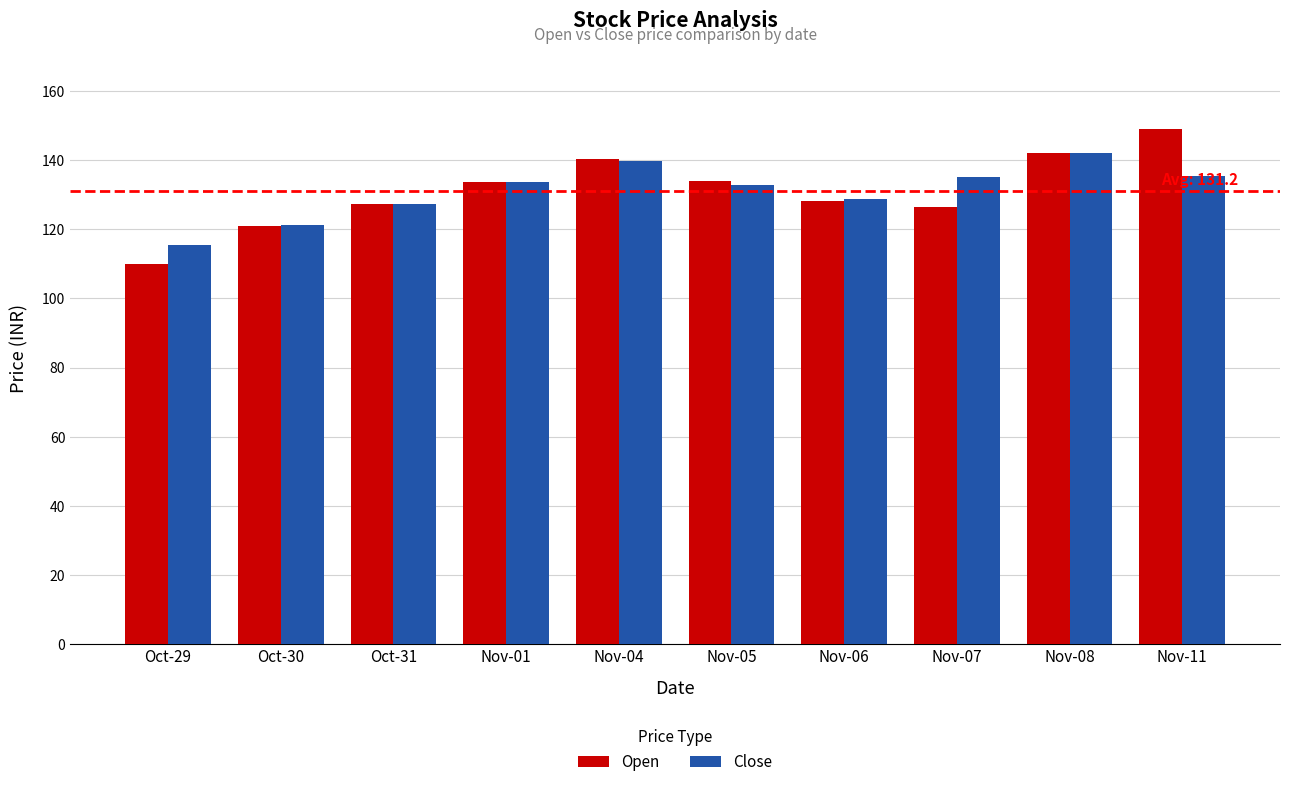

What is the sum of all Open values?

1311.8